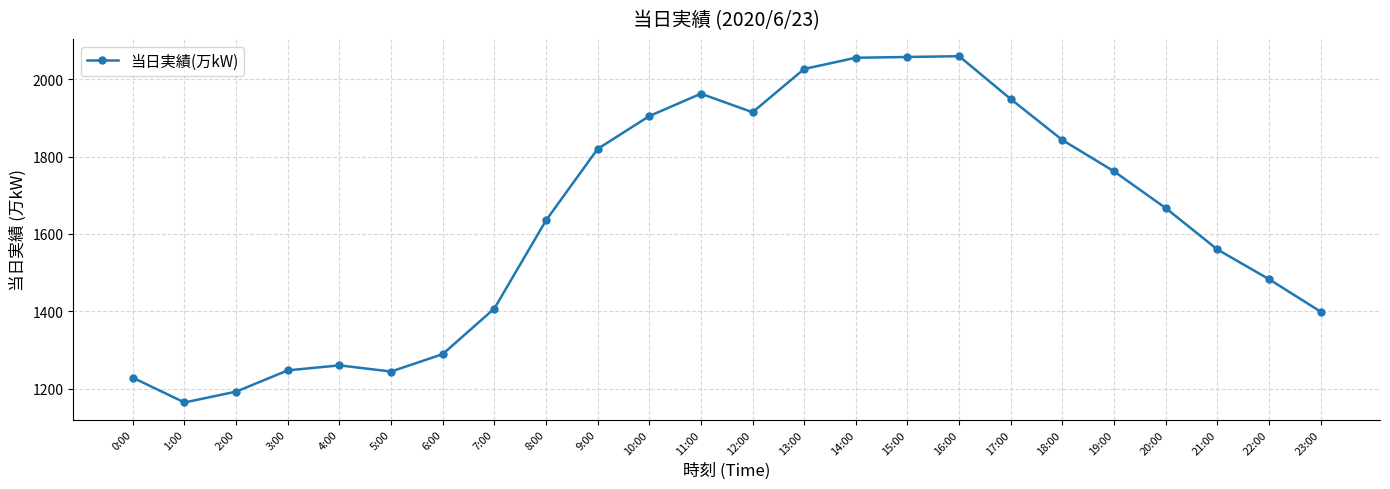

Count the number of data series in this chart.

1